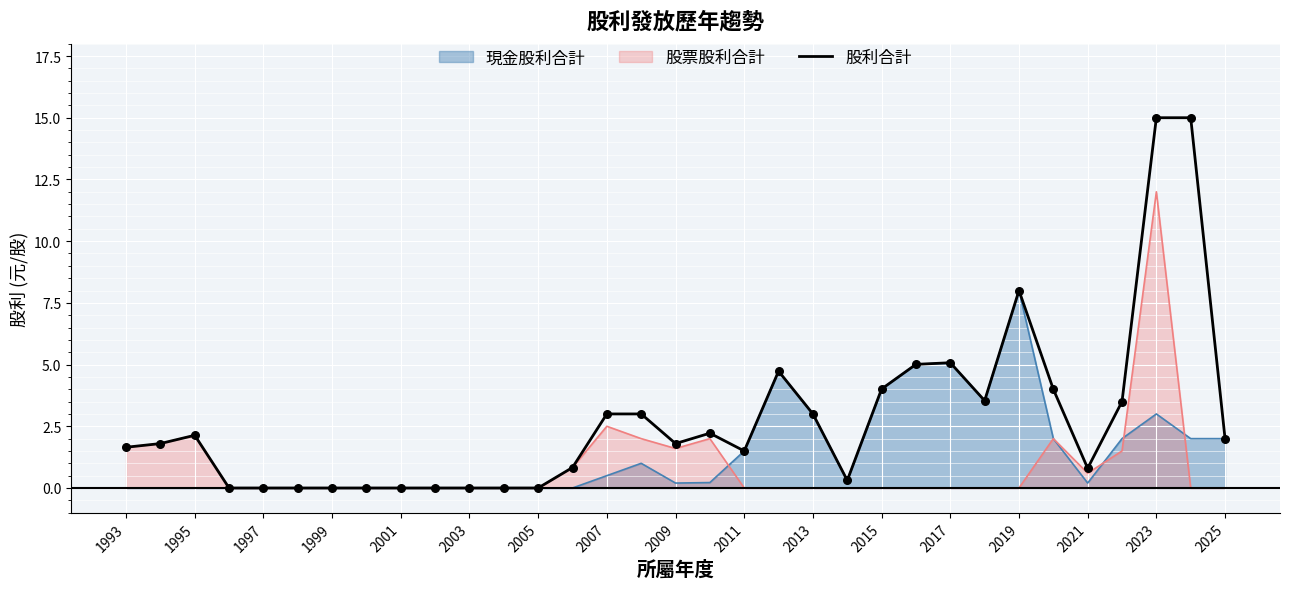

Which series has the widest spread of values?

股利合計